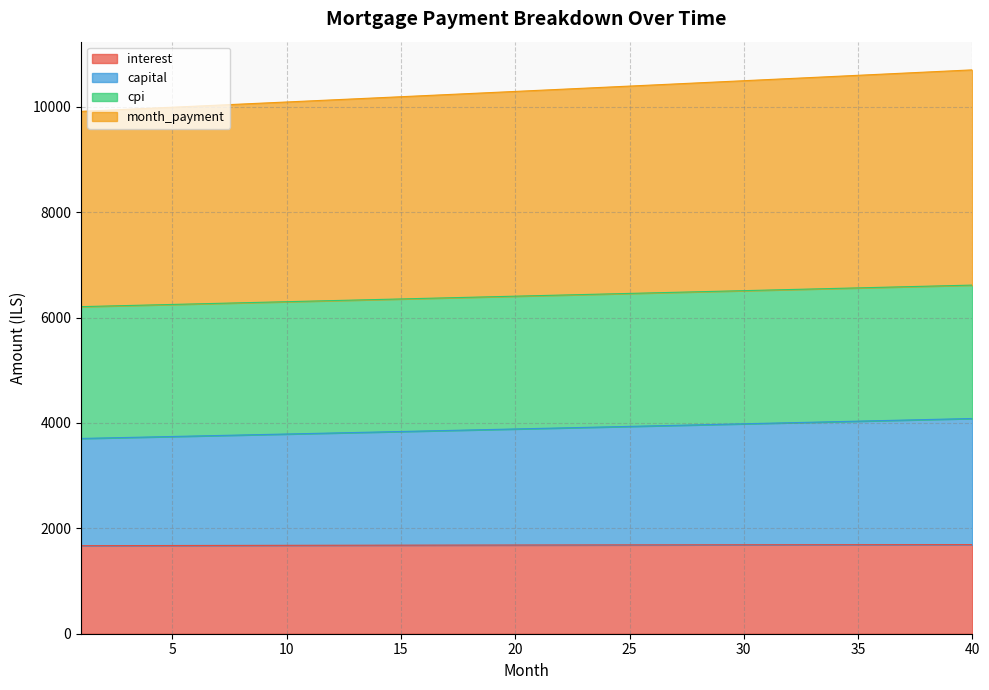

What is the highest value of the interest series?

1691.2